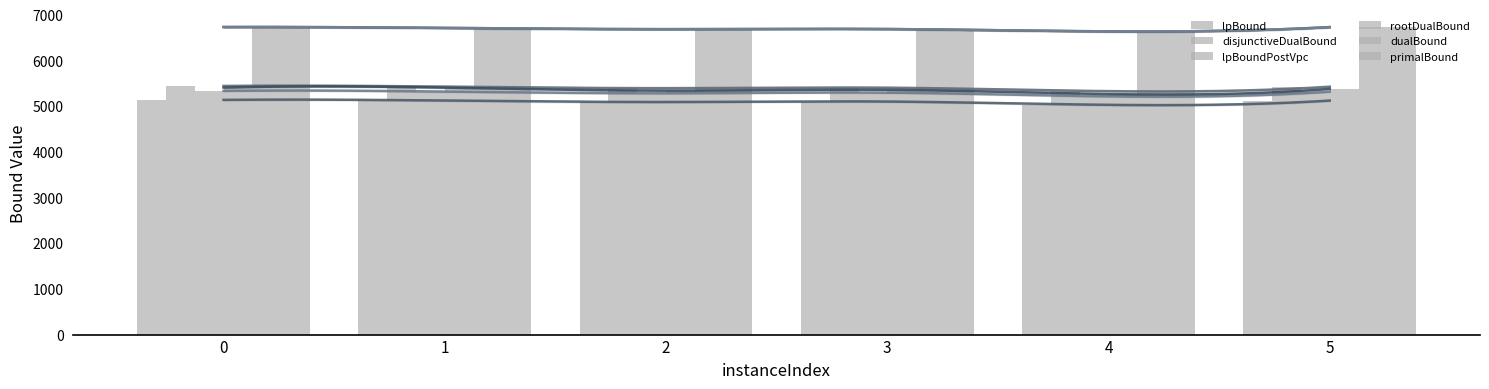

What is the value of the lpBound bar at the 5th from the left?

5027.7